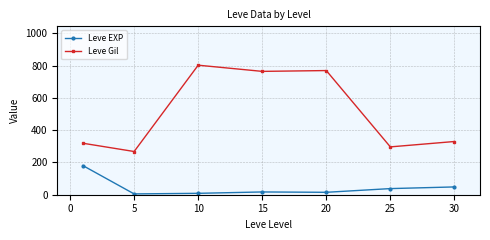

What is the value of the Leve EXP point at the 6th from the left?

38.0